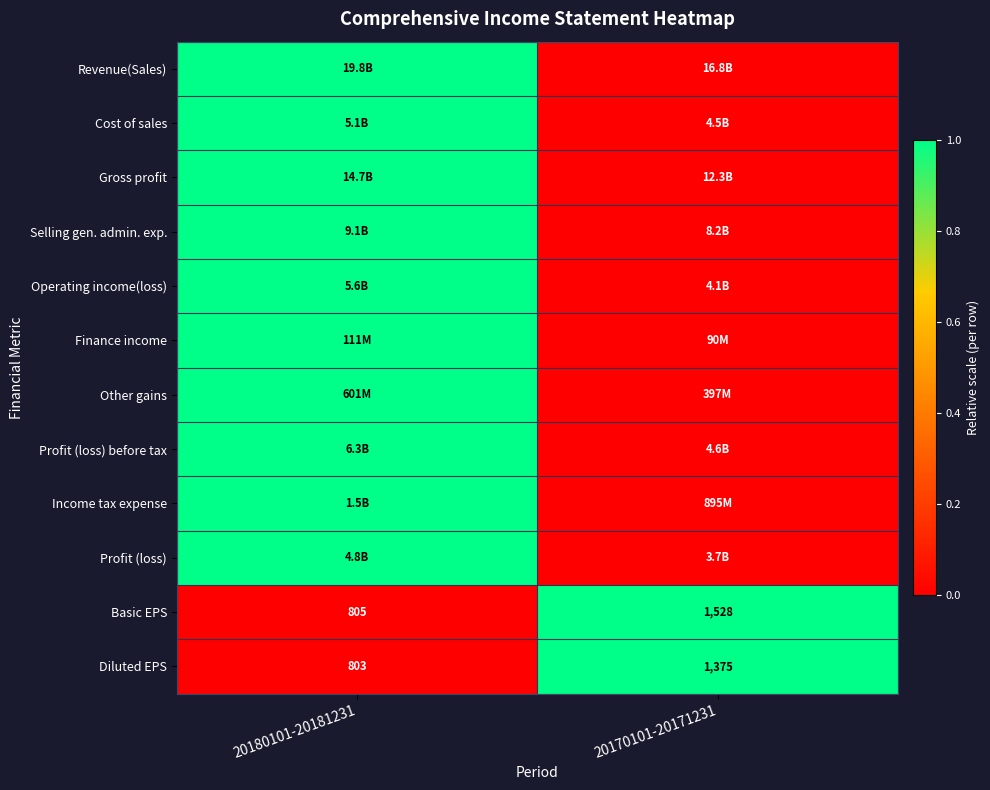

What is the sum of the Diluted EPS values at 20180101-20181231 and 20170101-20171231?

2178